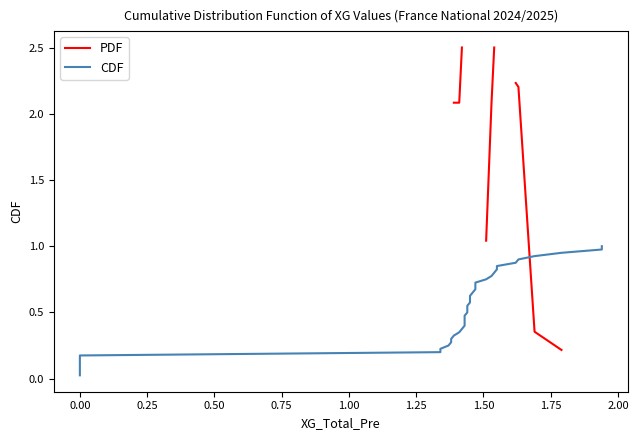

Does the chart have visible grid lines?

No